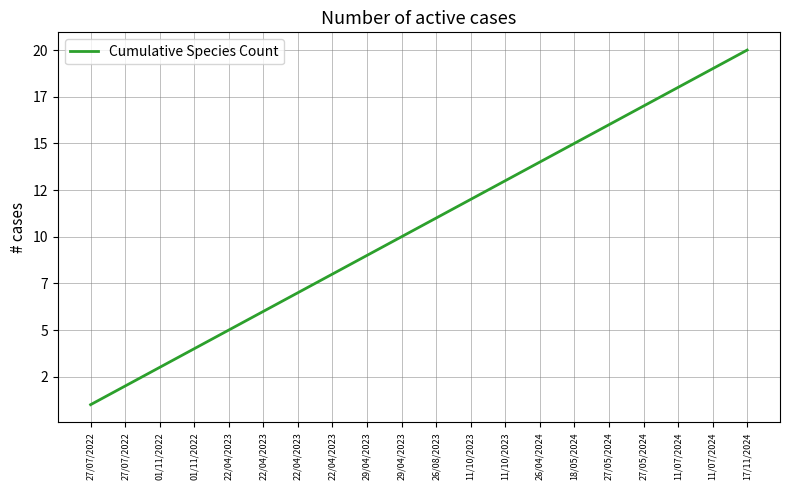

What is the label of the 8th point from the left?

22/04/2023